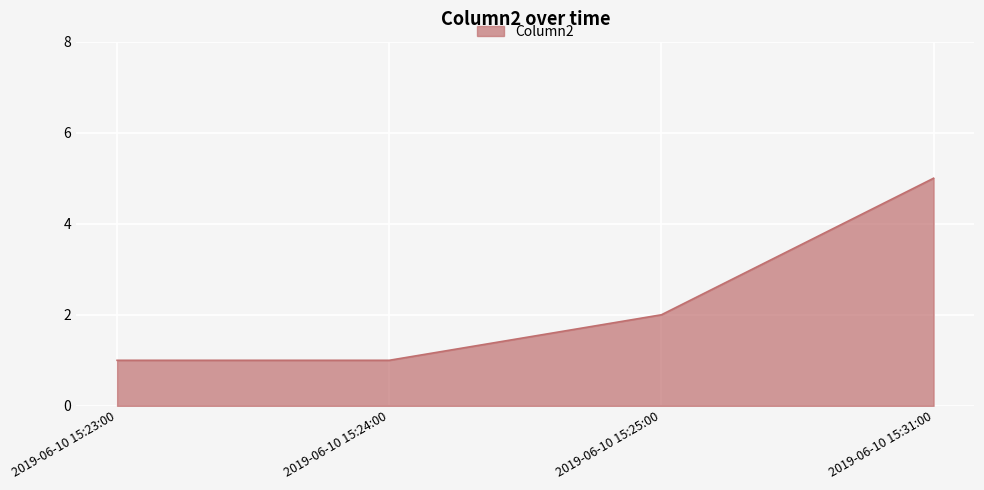

Count the number of categories in the chart.

4